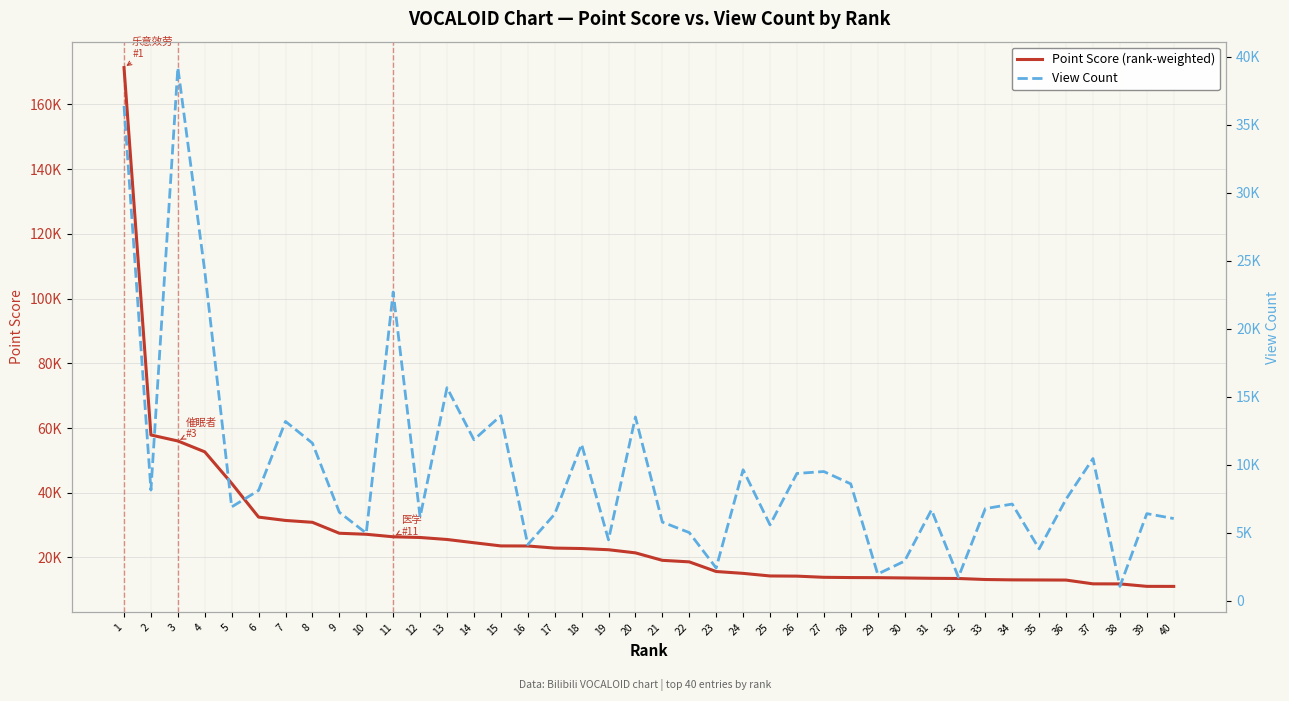

Does the chart display data point markers on the line(s)?

No